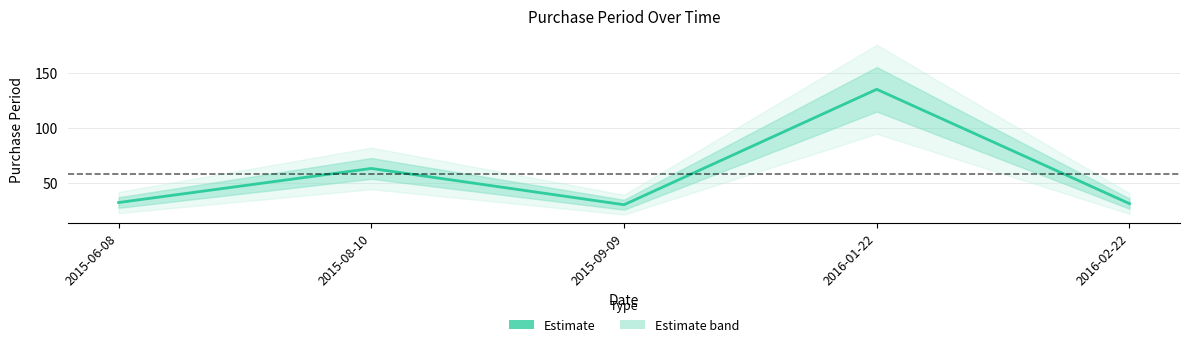

What position from the left is 2016-01-22?

4